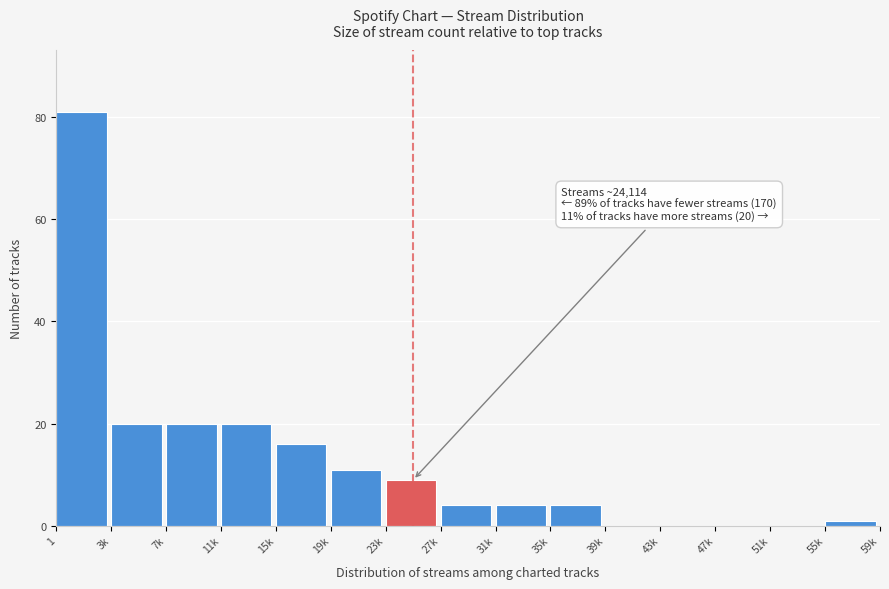

Reading right to left, transcribe all the data shown in this chart.

55k=1	51k=0	47k=0	43k=0	39k=0	35k=4	31k=4	27k=4	23k=9	19k=11	15k=16	11k=20	7k=20	3k=20	1=81